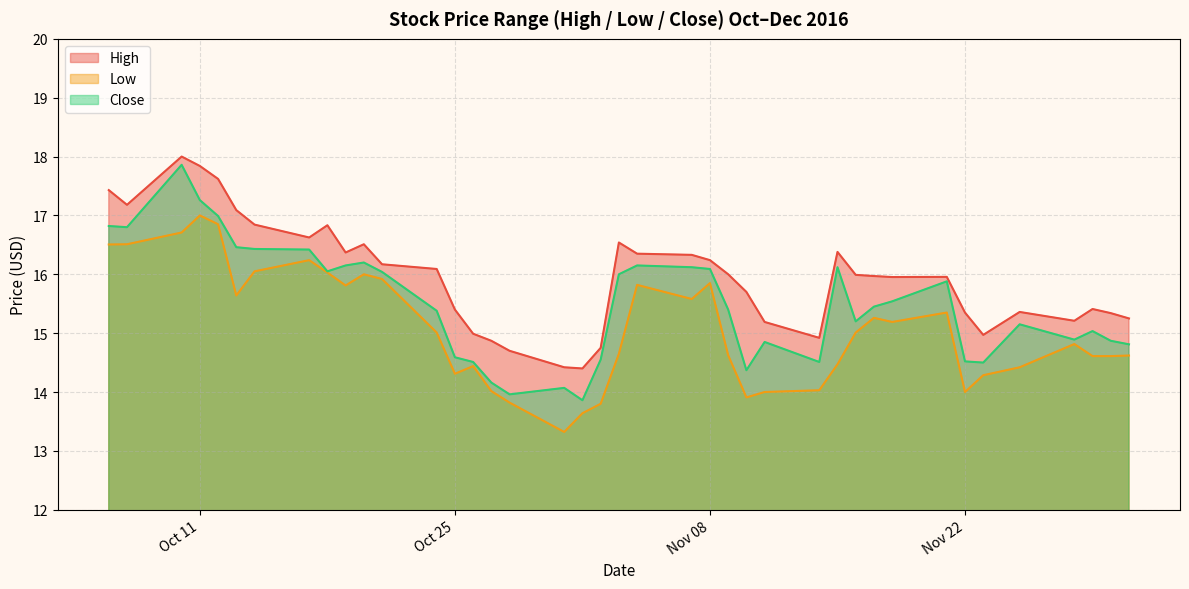

Is the value of High at 2016-11-18 greater than the value of Close at 2016-10-31?

Yes